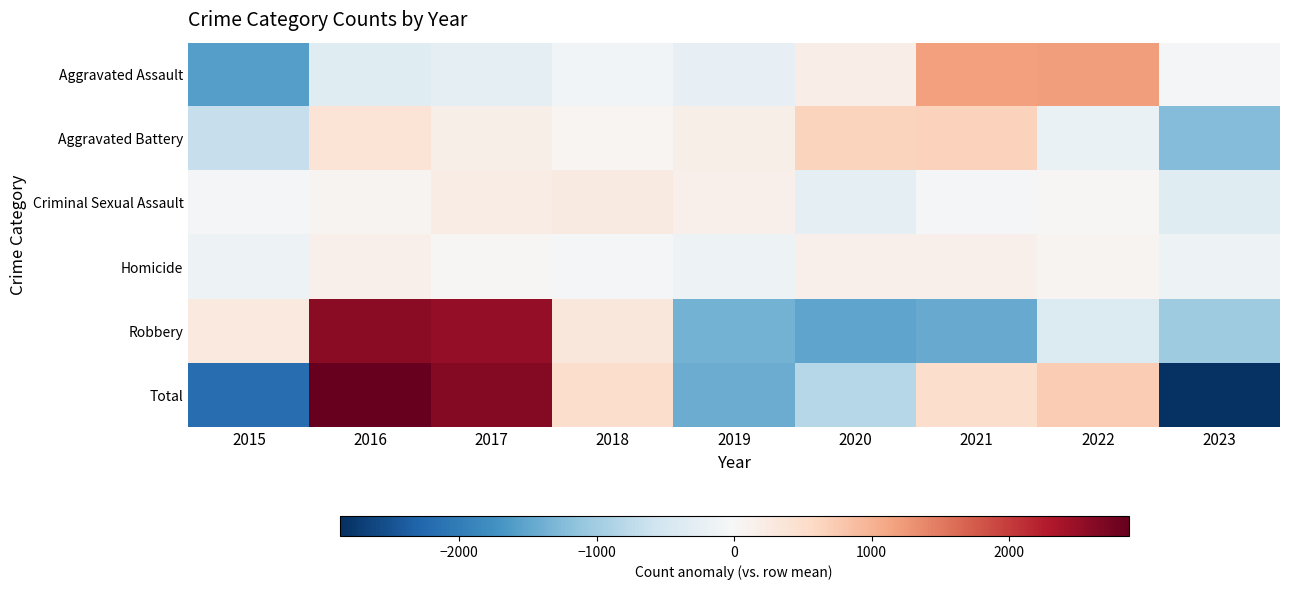

Reading left to right, what are all the values shown in this chart?

Aggravated Assault: 2015=-1590.1	2016=-358.1	2017=-277.1	2018=-69.1	2019=-229.1	2020=192.9	2021=1171.9	2022=1209.9	2023=-51.1
Aggravated Battery: 2015=-664.6	2016=403.4	2017=162.4	2018=52.4	2019=174.4	2020=637.4	2021=664.4	2022=-189.6	2023=-1240.6
Criminal Sexual Assault: 2015=-65.4	2016=87.6	2017=211.6	2018=262.6	2019=152.6	2020=-273.4	2021=-45.4	2022=27.6	2023=-357.4
Homicide: 2015=-153.3	2016=136.7	2017=22.7	2018=-60.3	2019=-151.3	2020=137.7	2021=154.7	2022=69.7	2023=-156.3
Robbery: 2015=279.4	2016=2601.4	2017=2521.4	2018=322.4	2019=-1363.6	2020=-1503.6	2021=-1440.6	2022=-394.6	2023=-1022.6
Total: 2015=-2194.0	2016=2871.0	2017=2641.0	2018=508.0	2019=-1417.0	2020=-809.0	2021=505.0	2022=723.0	2023=-2828.0